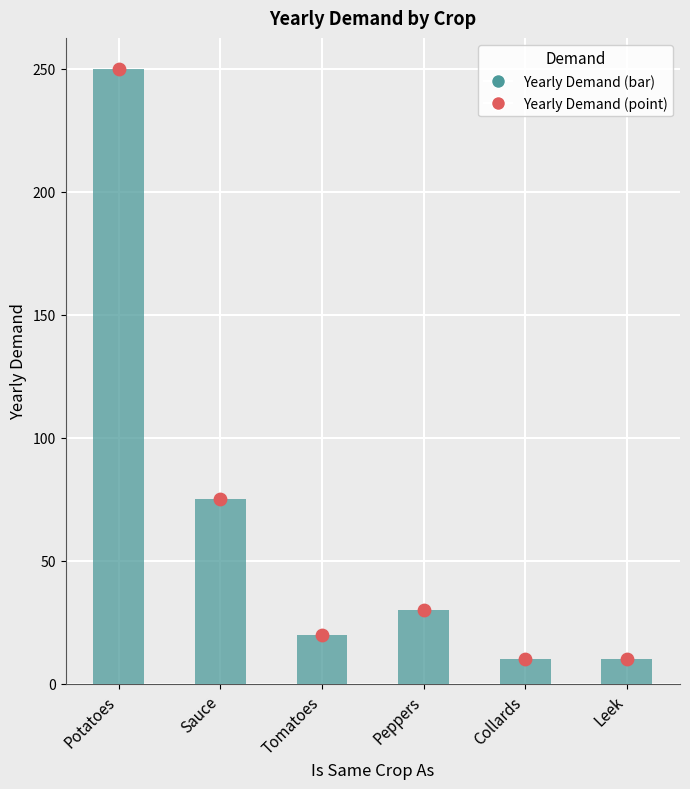

Between Collards and Leek, which is larger?

Collards